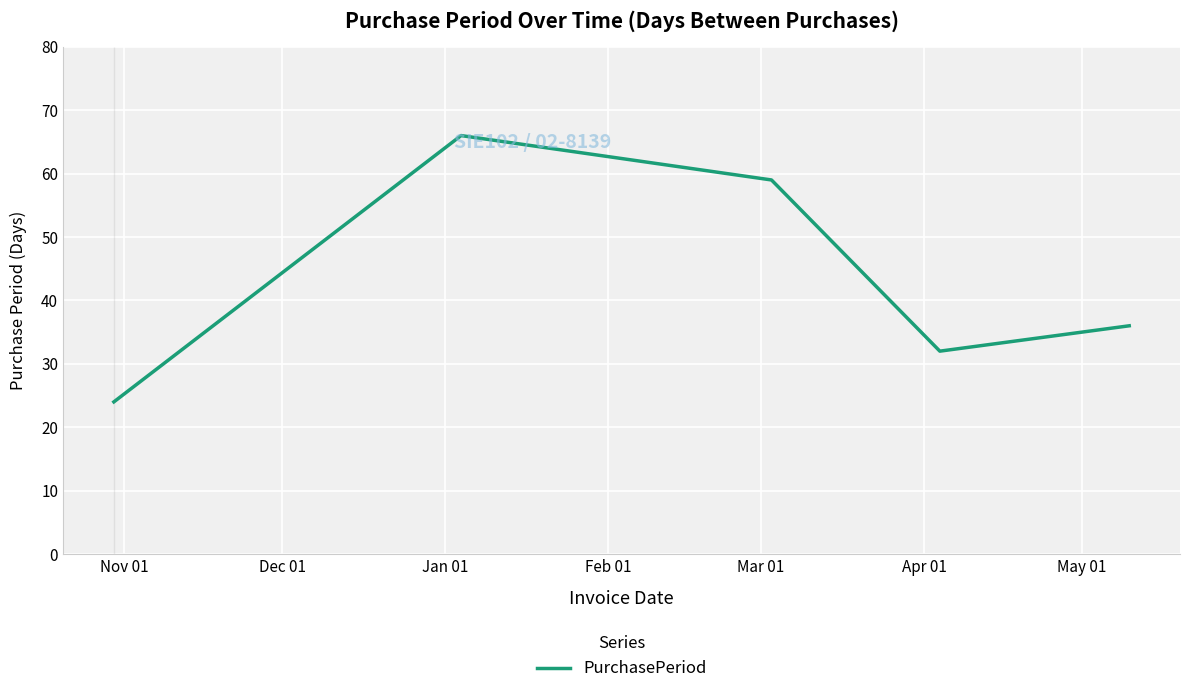

Is this an area chart (filled region under the line)?

No